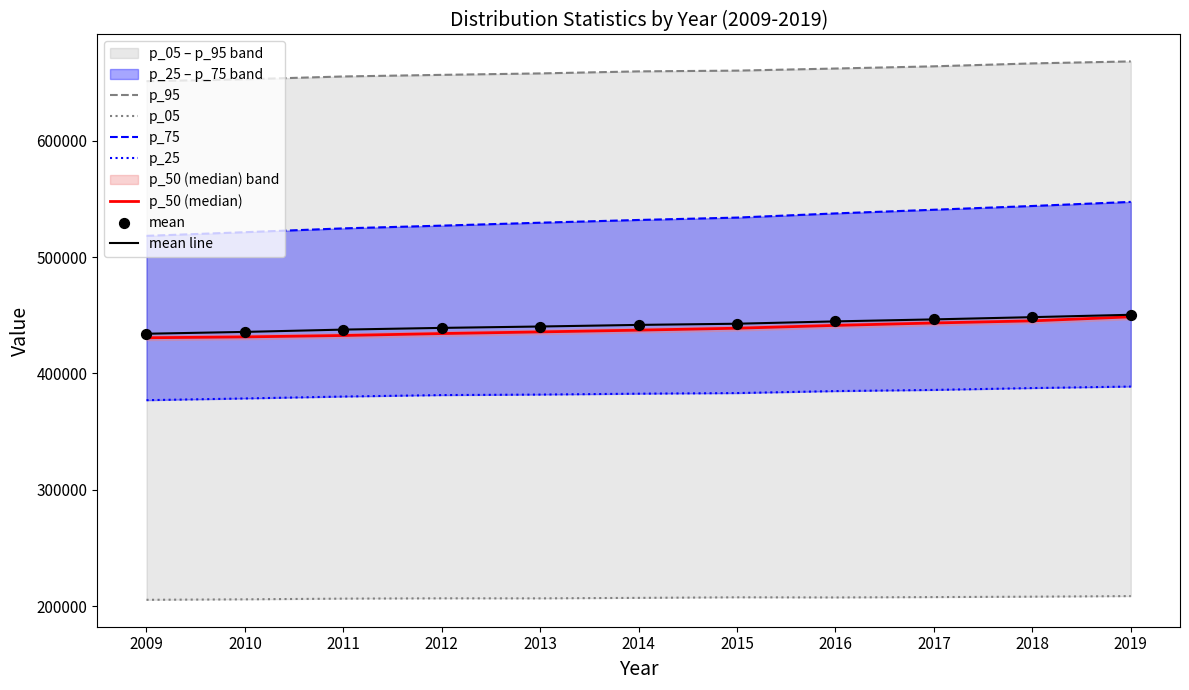

Which series has the largest total across all categories?

p_95